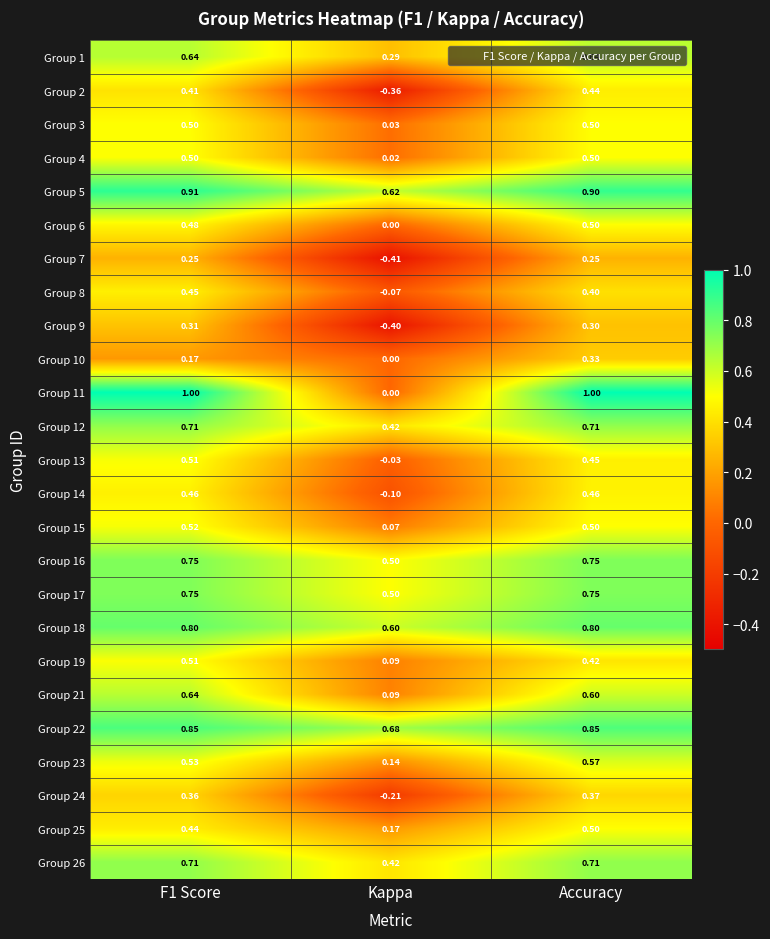

Is the value of Group 6 at Kappa greater than the value of Group 3 at F1 Score?

No